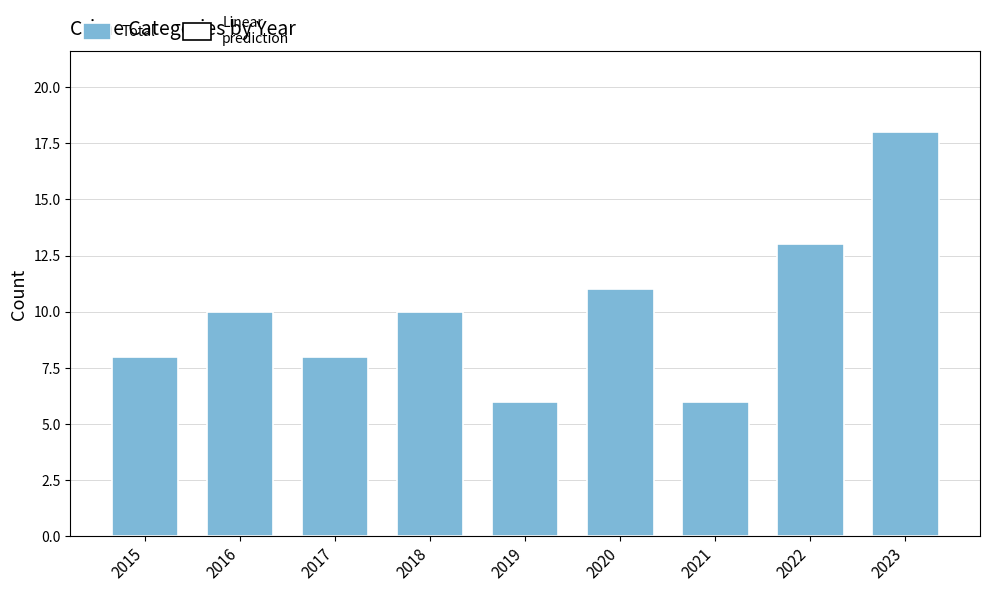

Count the number of categories in the chart.

9